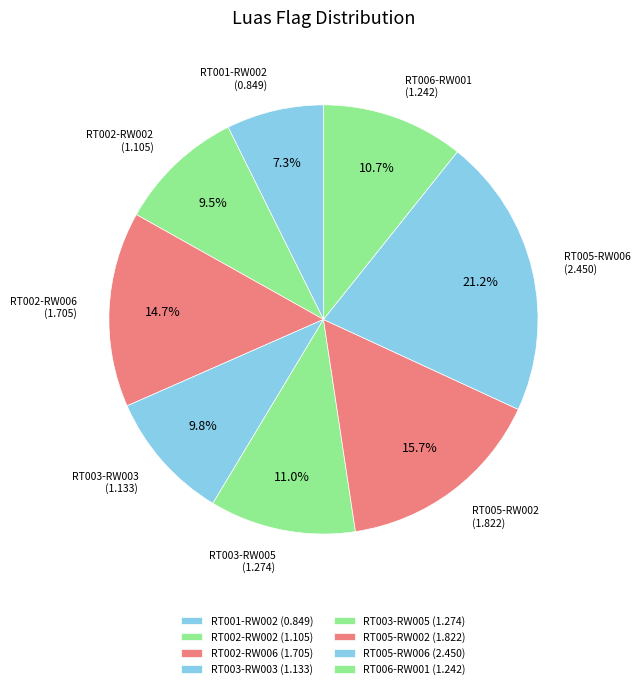

How many slices are in this pie chart?

8